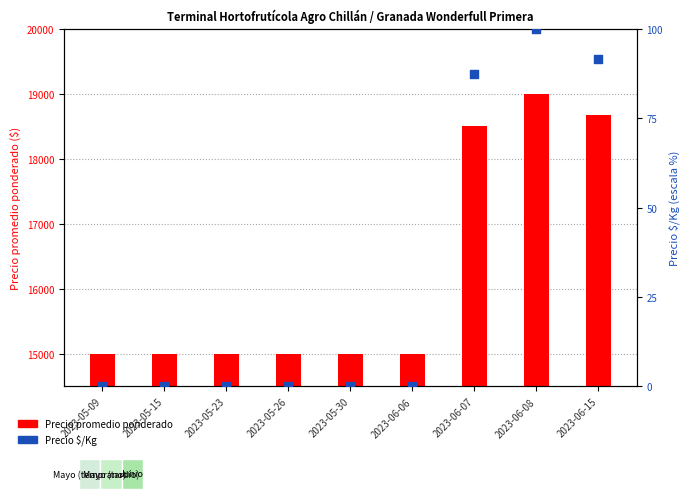

Between 2023-05-30 and 2023-06-07, which is larger?

2023-06-07